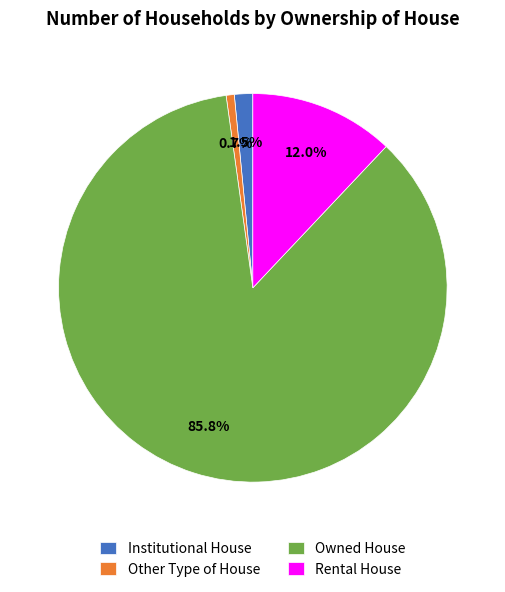

Rank the categories by value from highest to lowest.

Owned House, Rental House, Institutional House, Other Type of House